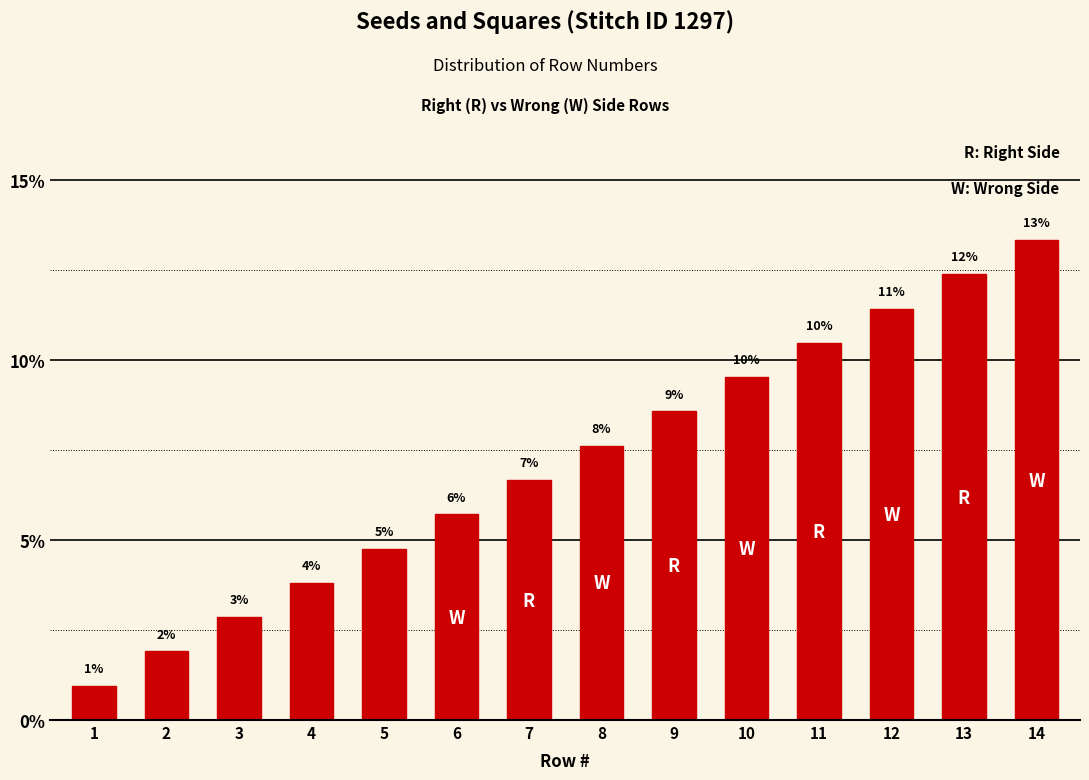

Are the bars horizontal?

No